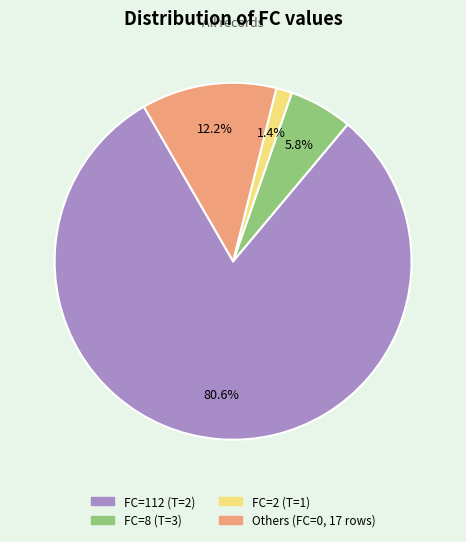

Which category has the biggest portion of the pie?

FC=112 (T=2)